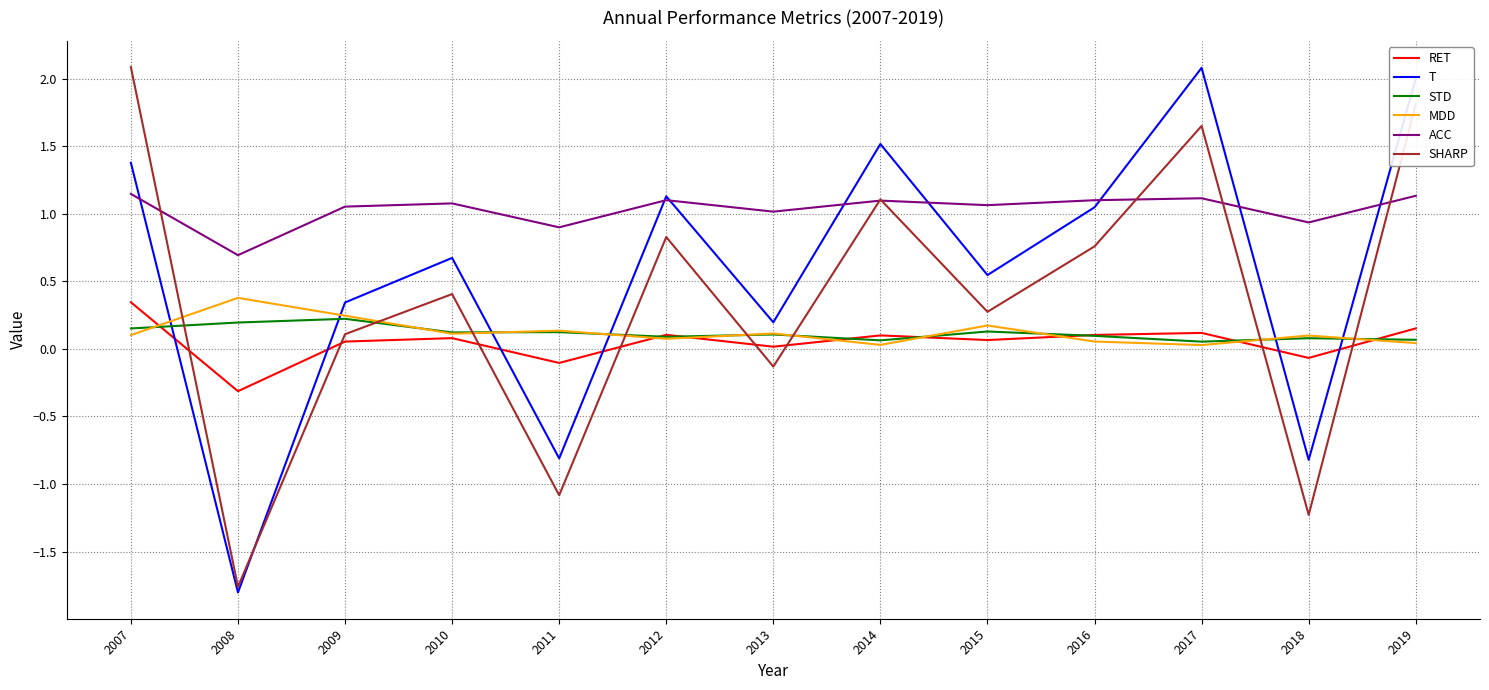

Which series changed the most between 2011 and 2017?

T